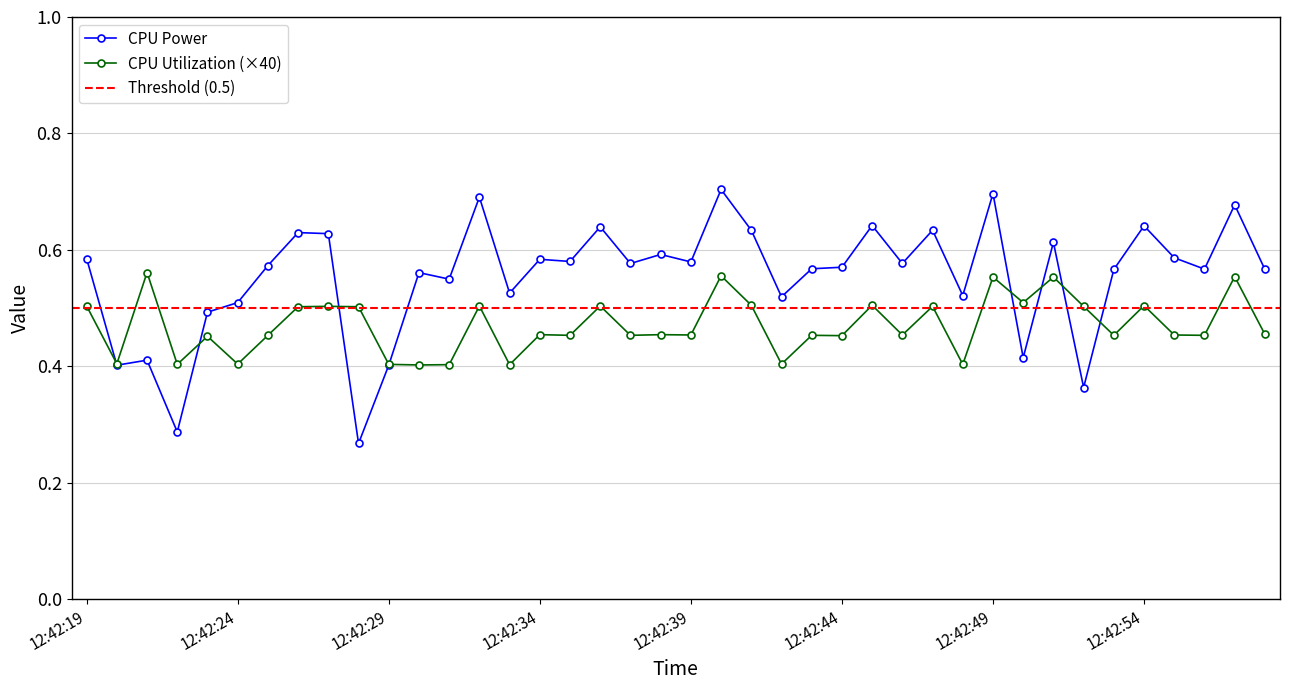

Which series has the largest total across all categories?

CPU Power